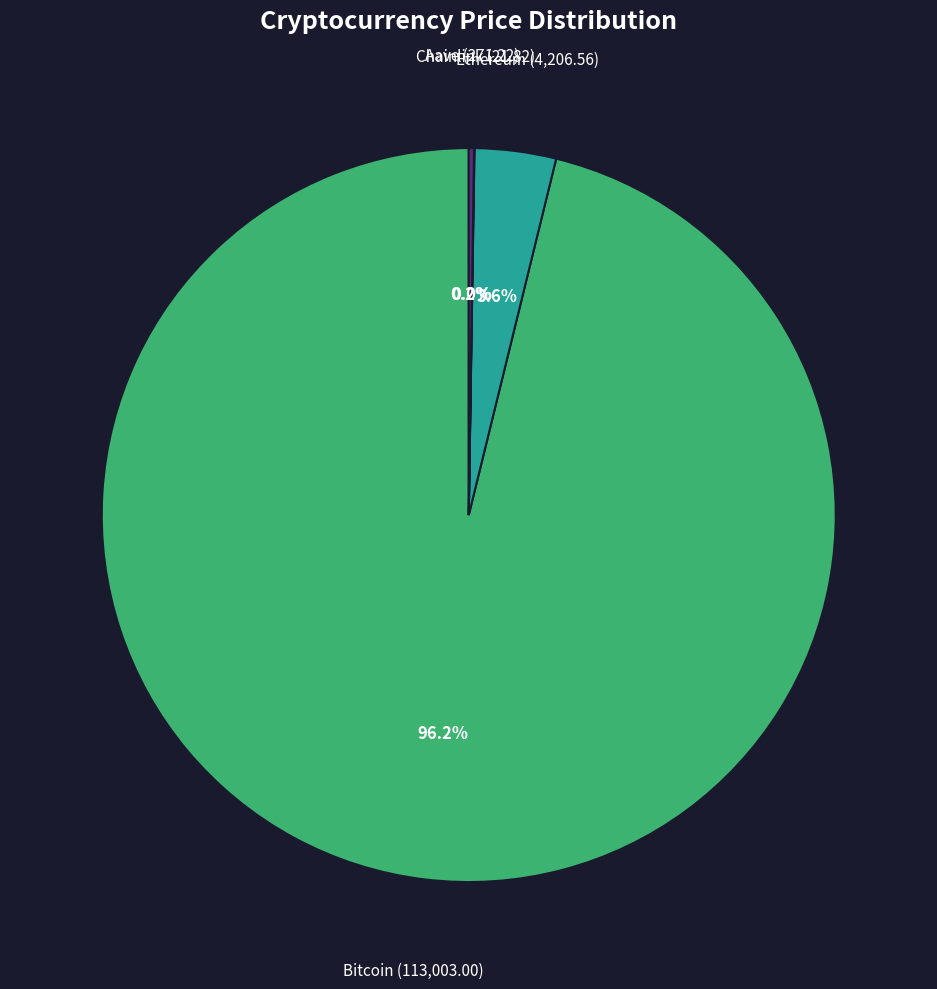

Does any single category account for the majority?

Yes